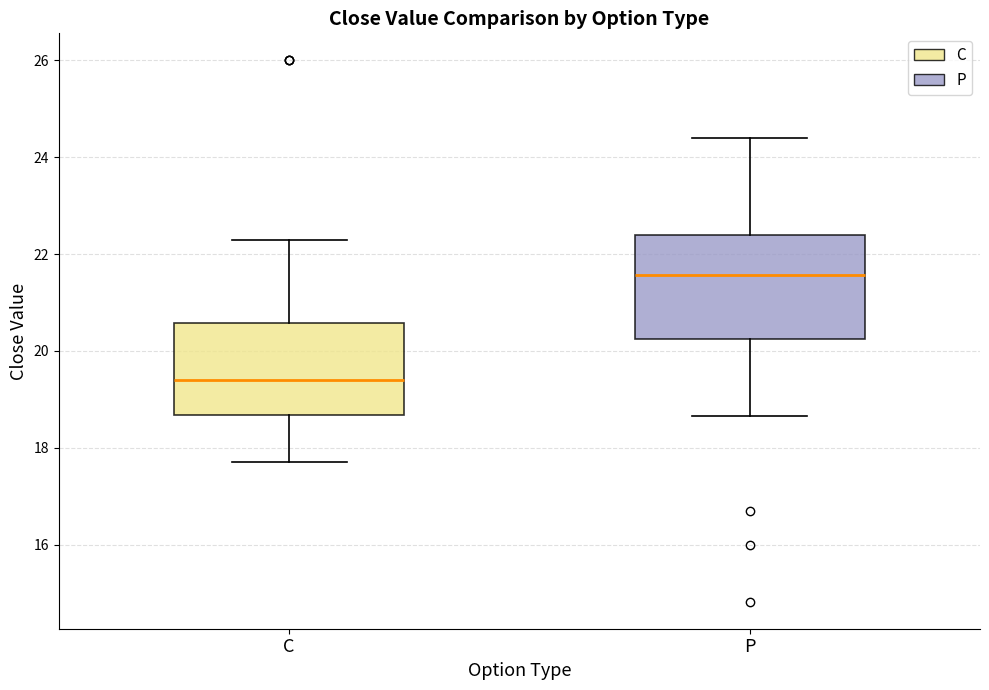

Which box has the lowest median line?

C